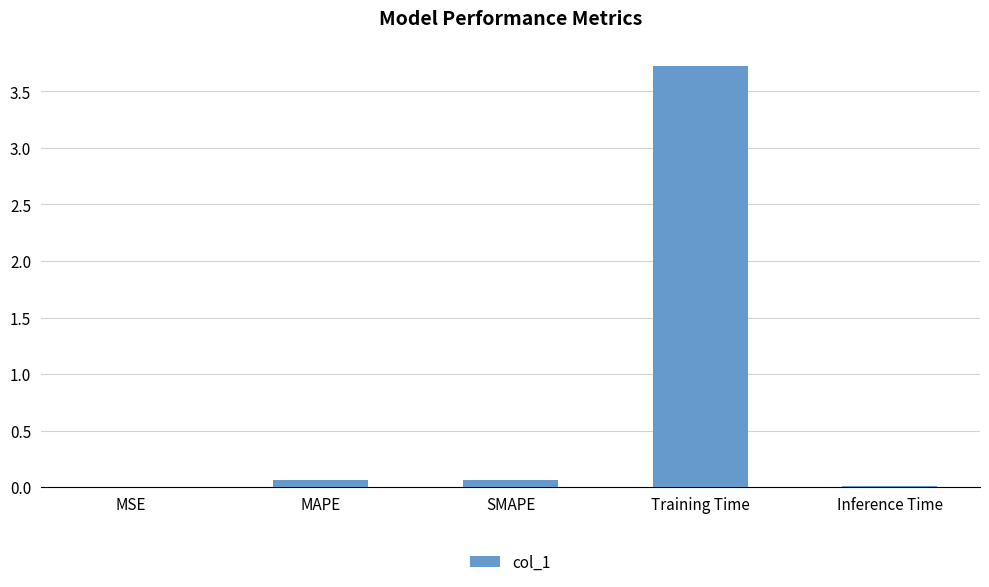

Does the chart contain stacked bars?

No